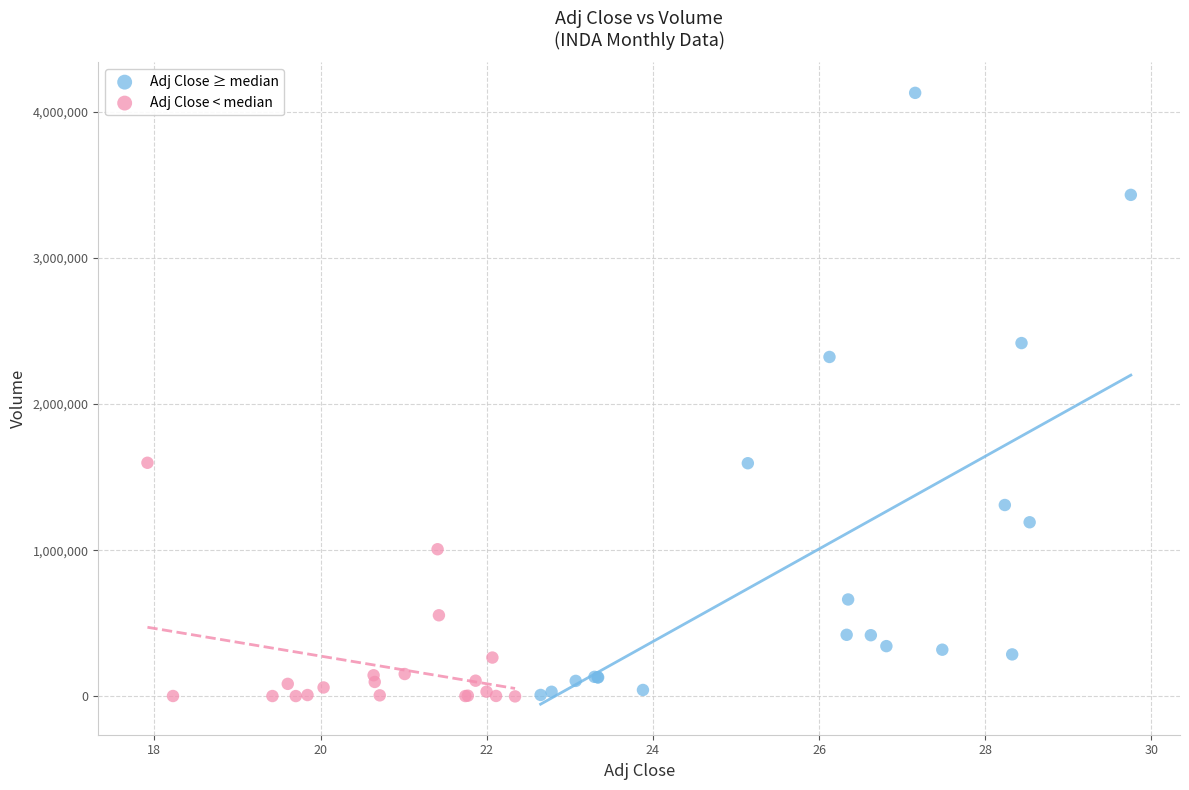

Which series reaches the maximum Y coordinate?

Adj Close ≥ median